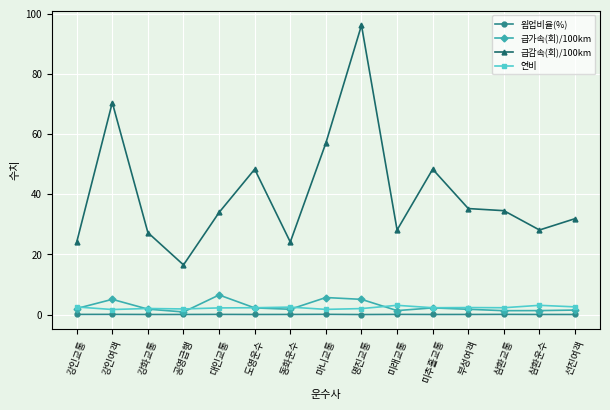

What is the label of the 7th point from the left?

동화운수